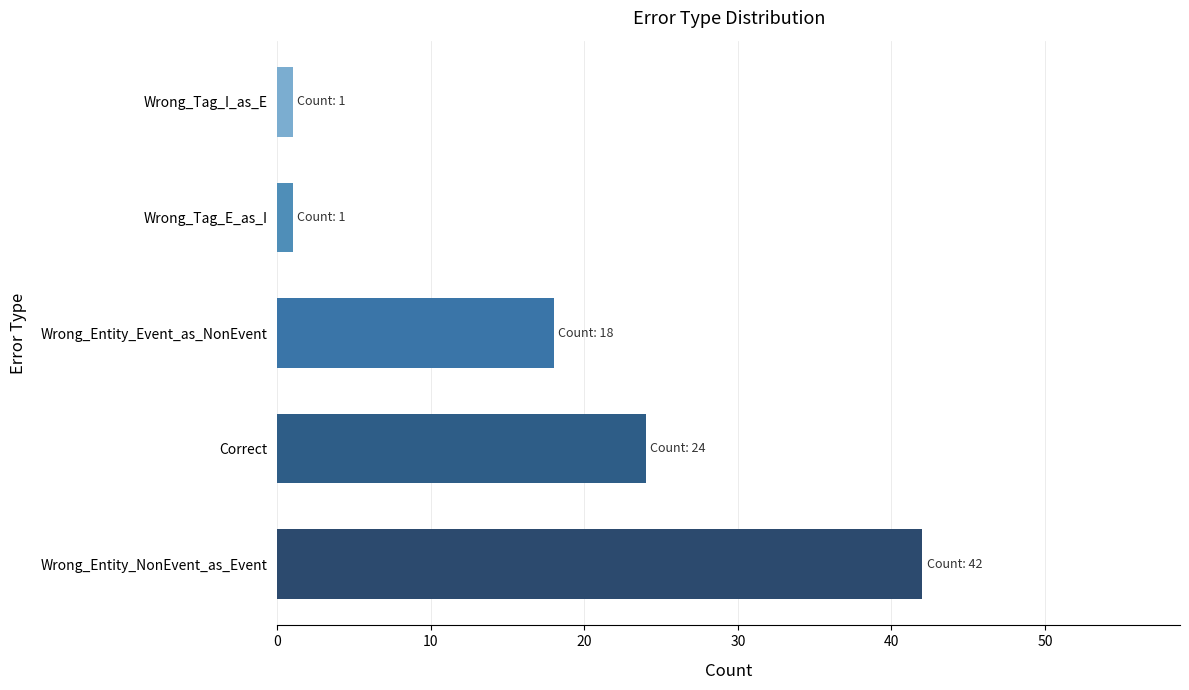

Are the bars horizontal?

Yes